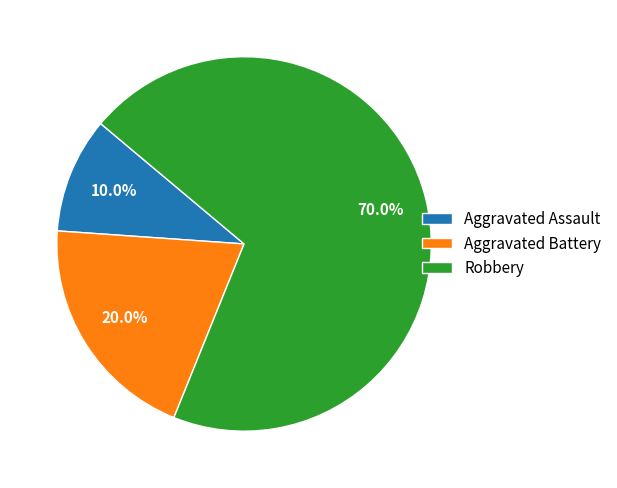

Approximately how many times larger is the value at Aggravated Assault compared to Aggravated Battery?

0.5